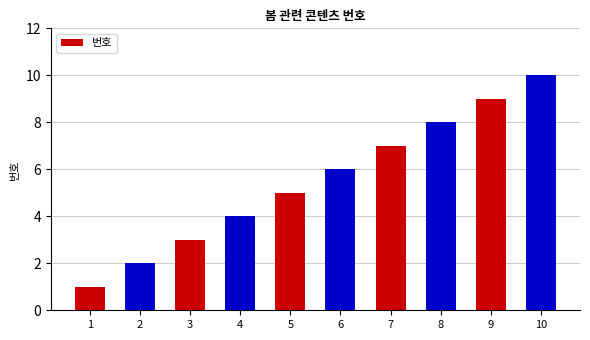

Count the values in the range 3 to 8.

6